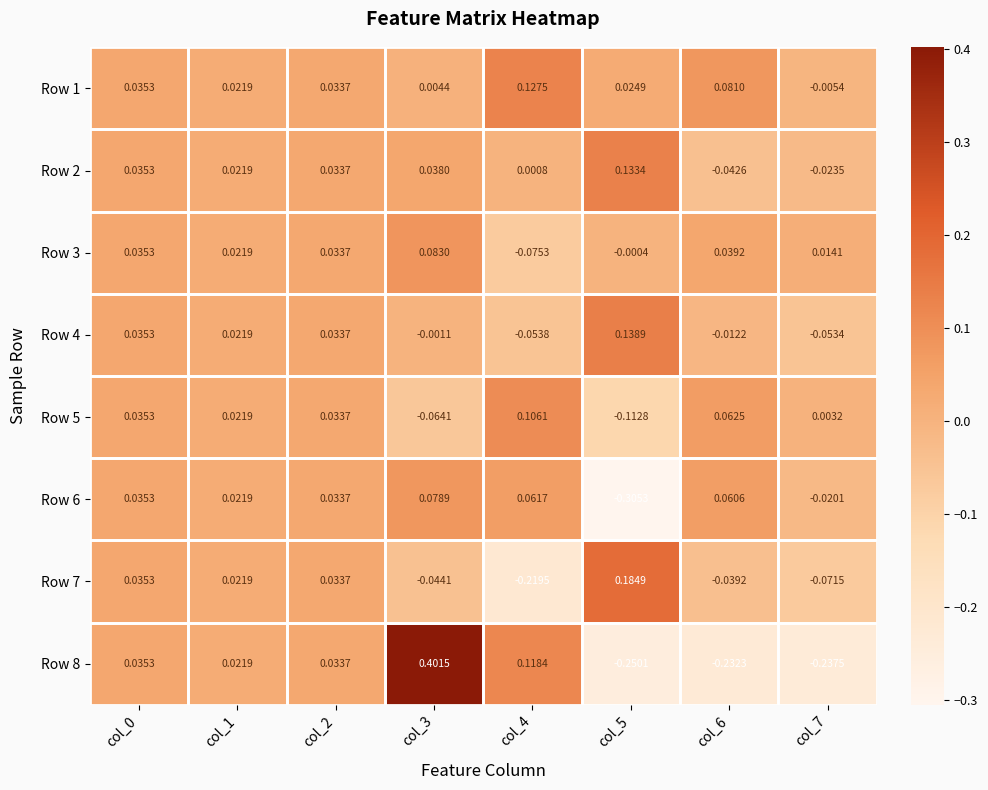

Is the value of Row 7 at col_0 greater than the value of Row 1 at col_6?

No